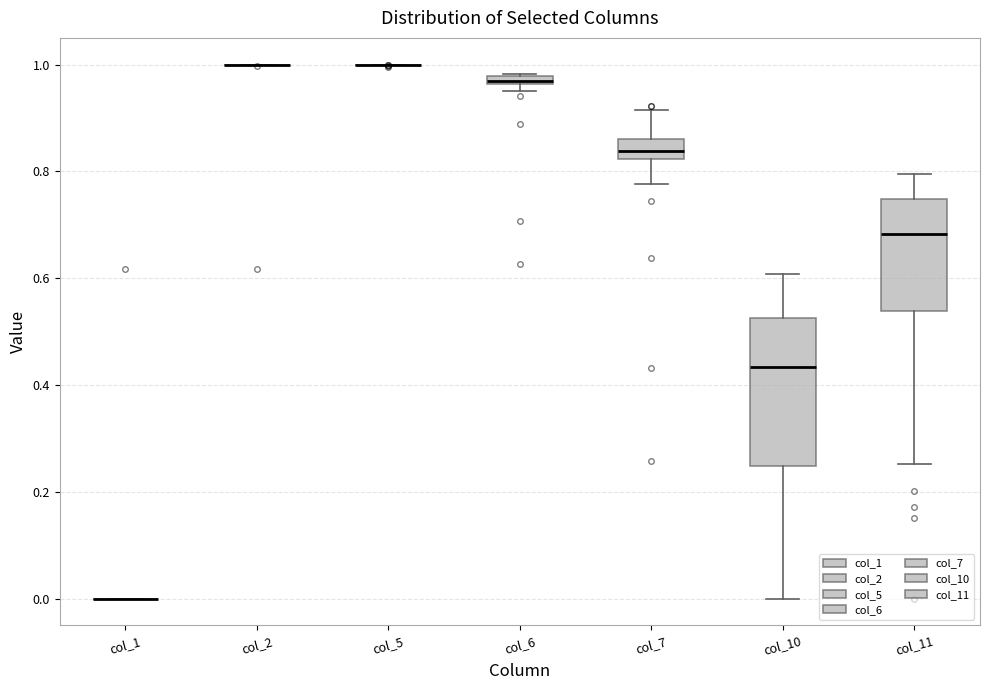

Which box is the tallest, from its lower edge to its upper edge?

col_10